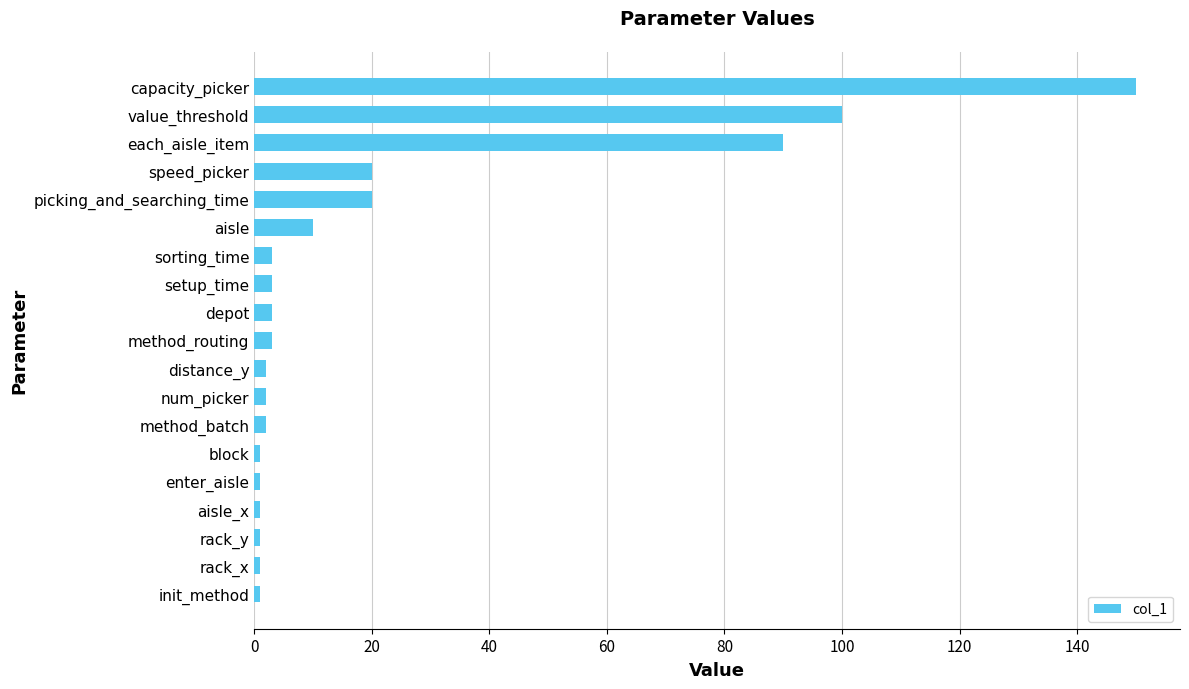

What is the difference between the second highest and second lowest values?

99